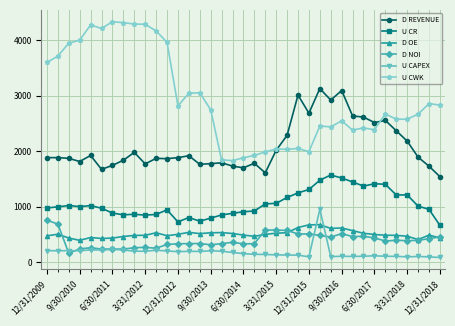

True or false: U CAPEX has more than 0 points higher than both neighbors.

True